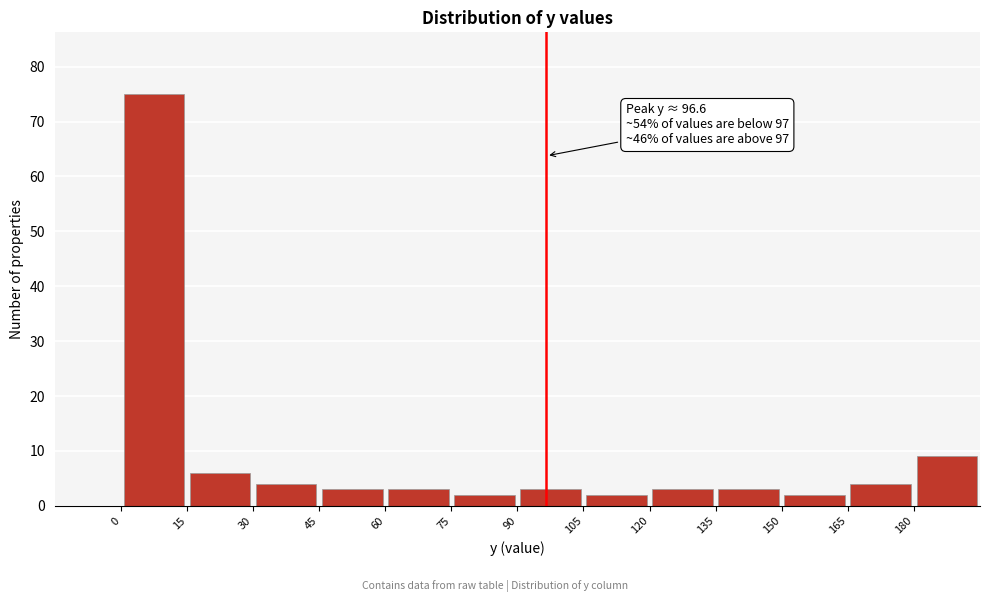

Which range on the x-axis has the tallest bar?

0 to 15